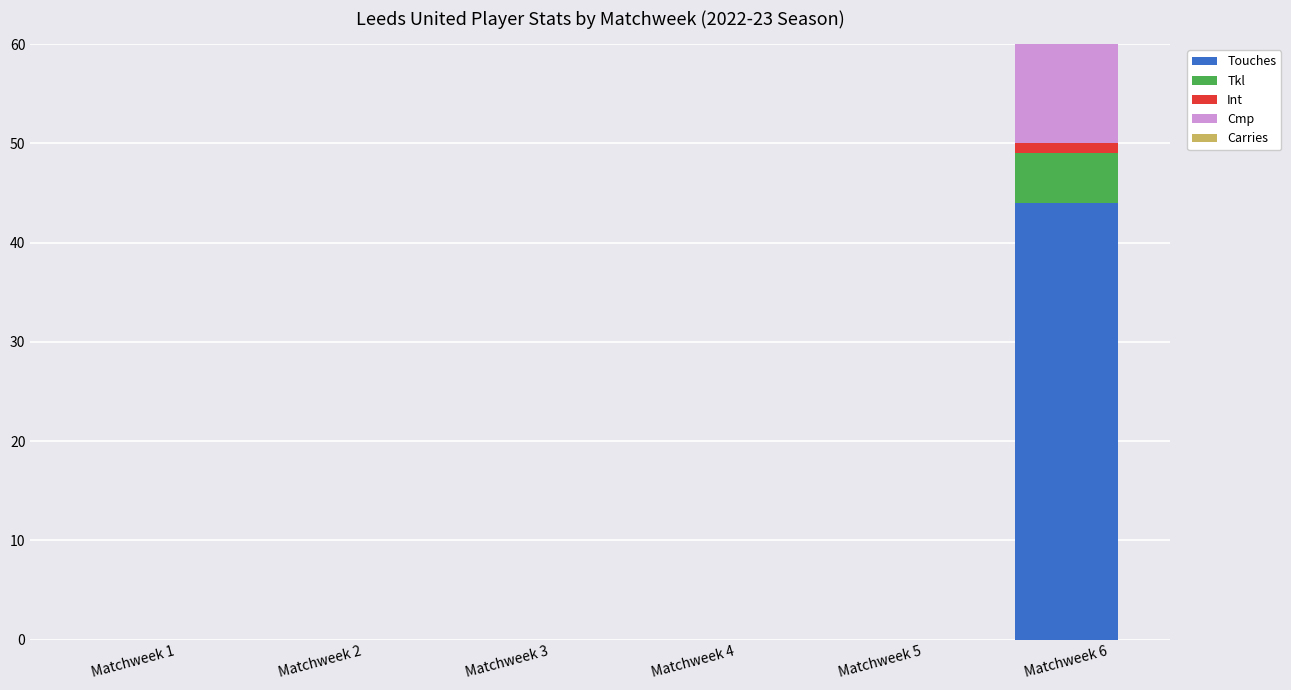

Reading left to right, list all the values displayed in this chart.

Touches: Matchweek 1=0	Matchweek 2=0	Matchweek 3=0	Matchweek 4=0	Matchweek 5=0	Matchweek 6=44
Tkl: Matchweek 1=0	Matchweek 2=0	Matchweek 3=0	Matchweek 4=0	Matchweek 5=0	Matchweek 6=5
Int: Matchweek 1=0	Matchweek 2=0	Matchweek 3=0	Matchweek 4=0	Matchweek 5=0	Matchweek 6=1
Cmp: Matchweek 1=0	Matchweek 2=0	Matchweek 3=0	Matchweek 4=0	Matchweek 5=0	Matchweek 6=30
Carries: Matchweek 1=0	Matchweek 2=0	Matchweek 3=0	Matchweek 4=0	Matchweek 5=0	Matchweek 6=17